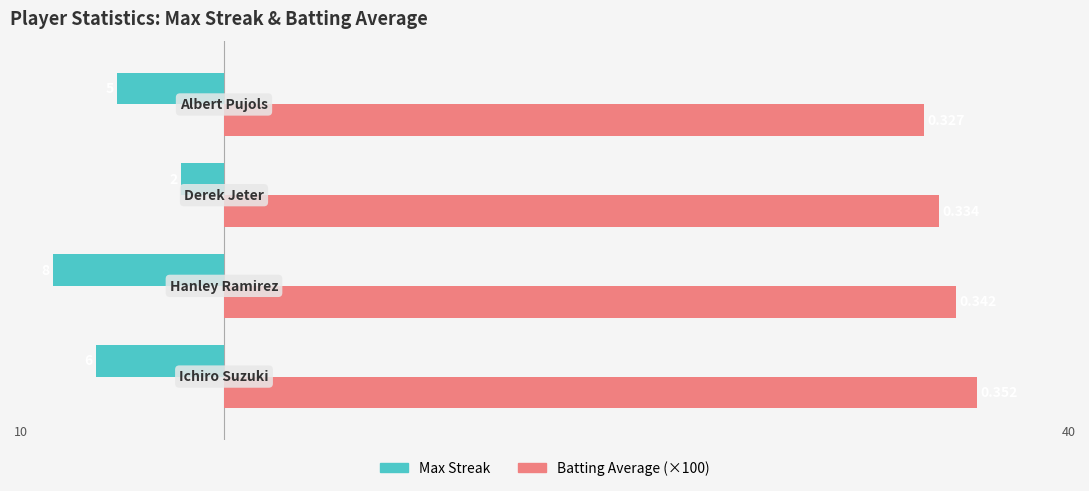

What are all the series names shown in the legend?

Max Streak, Batting Average (×100)